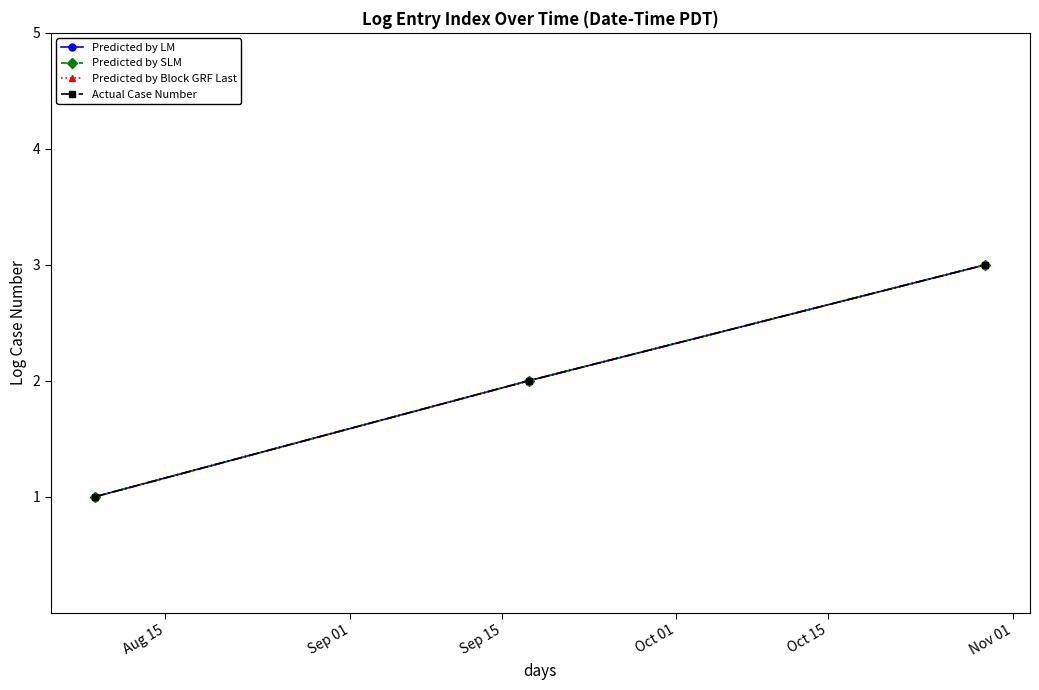

Does the chart have visible grid lines?

No